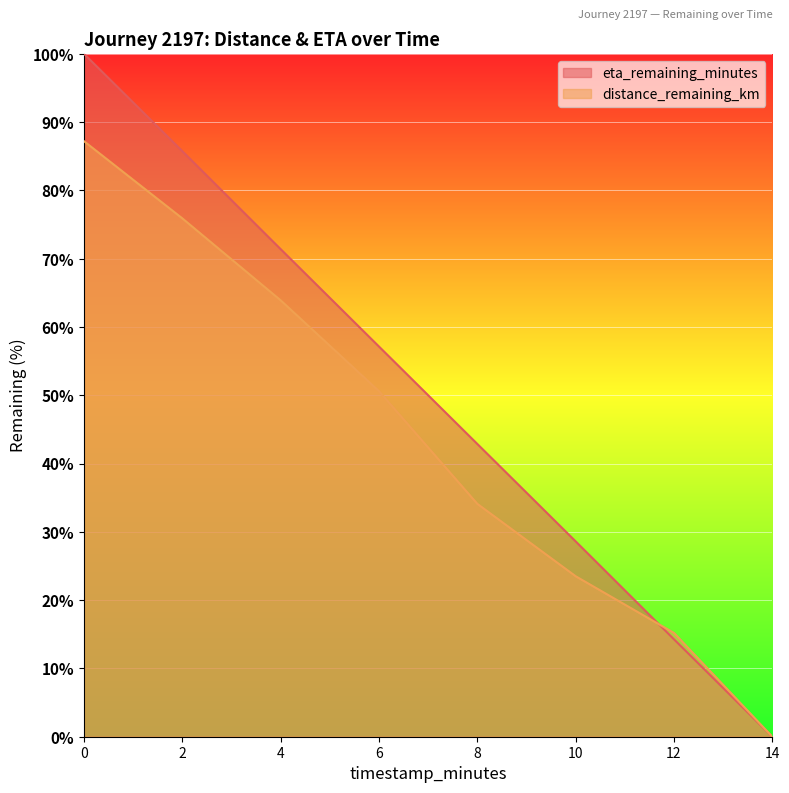

What is the sum of the eta_remaining_minutes values at 4 and 8?

114.3